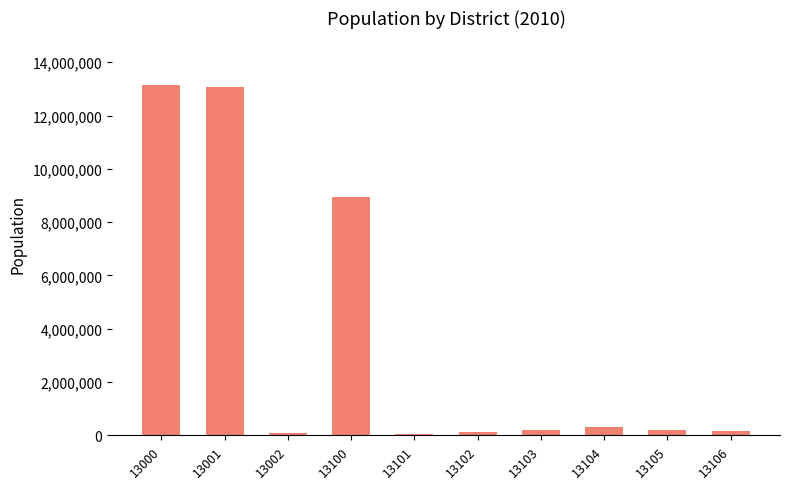

Where does the data first go above 206626?

13000